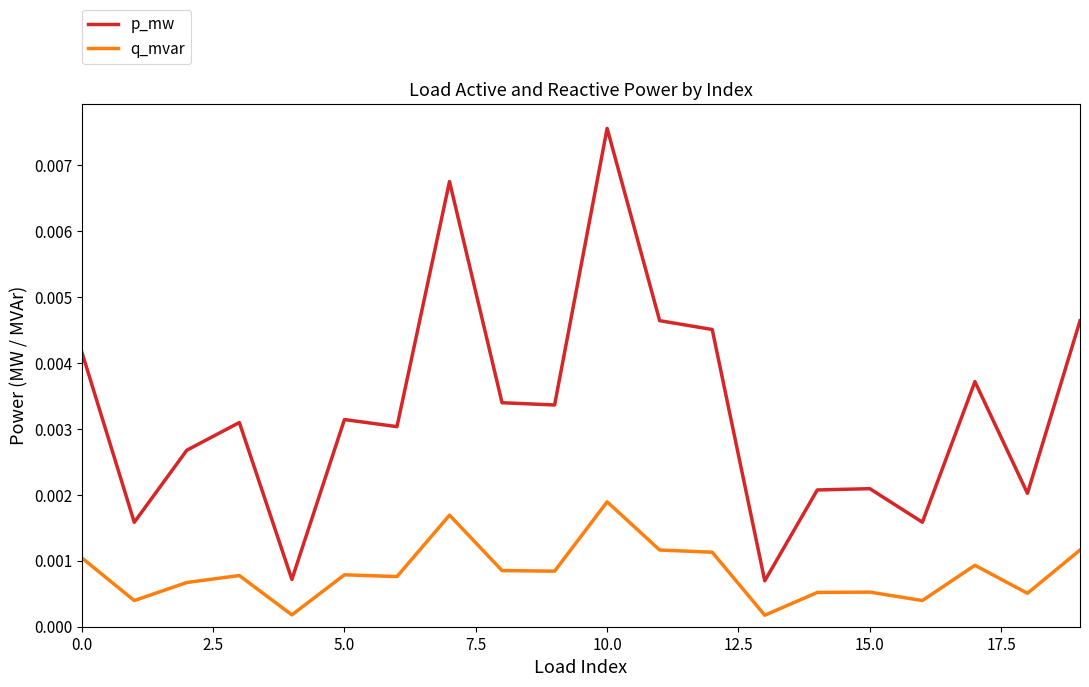

Which series has the largest total across all categories?

p_mw